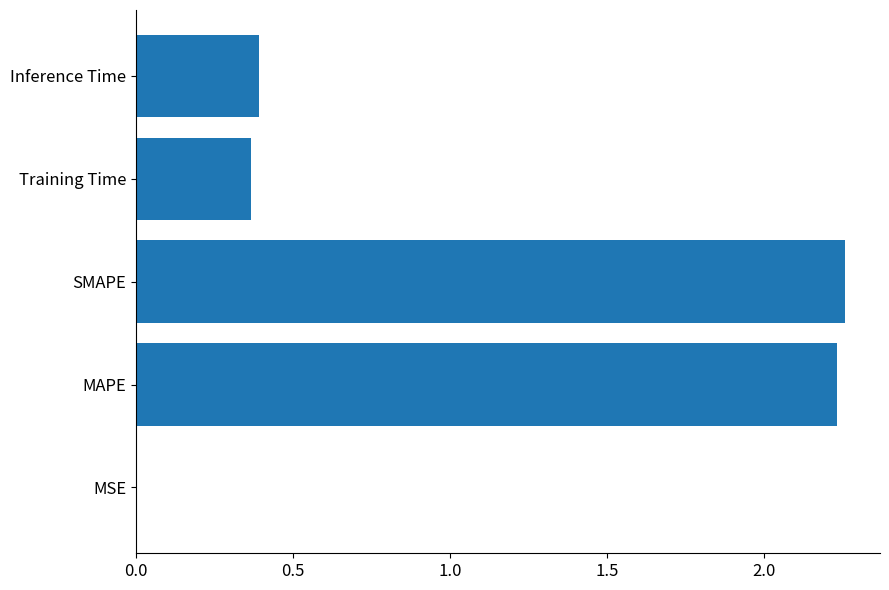

What is the change in value from SMAPE to Inference Time?

-1.9